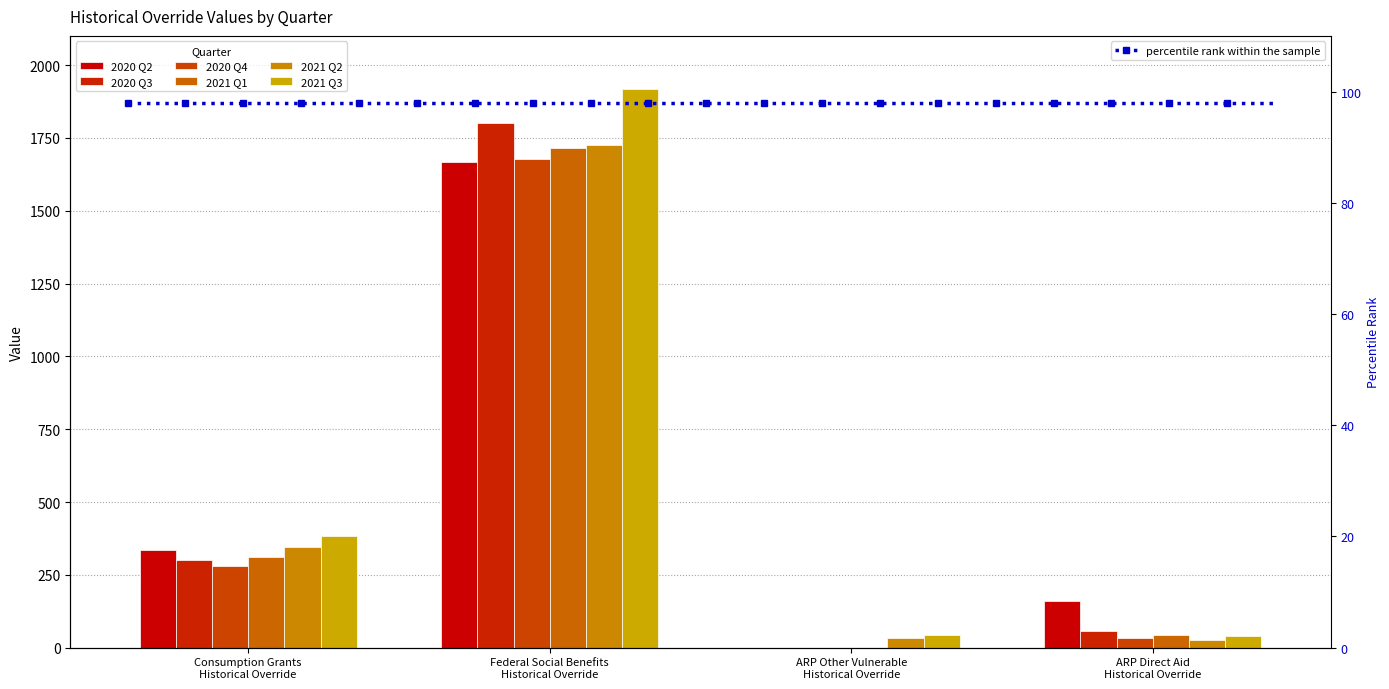

What is the greatest value displayed?

1917.9